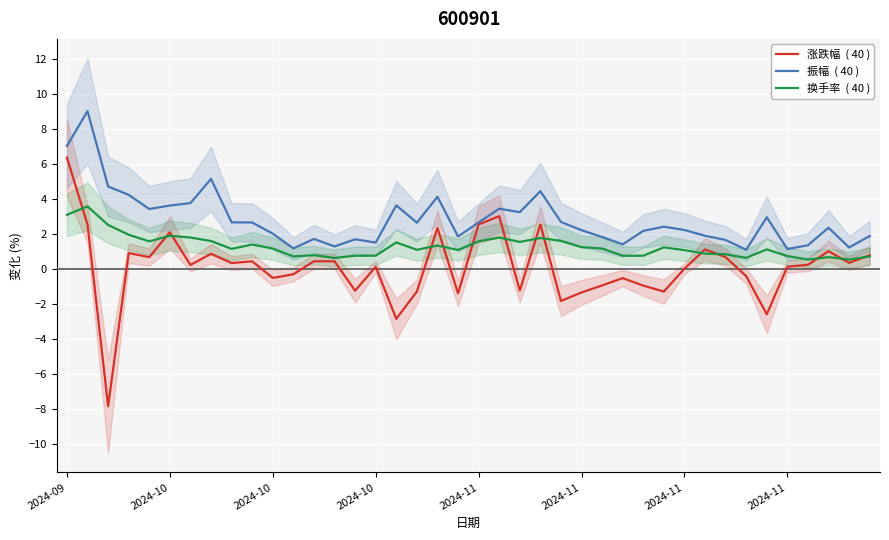

Where do 换手率  ( 40 ) and 涨跌幅  ( 40 ) first cross each other?

2024-09 and 2024-10